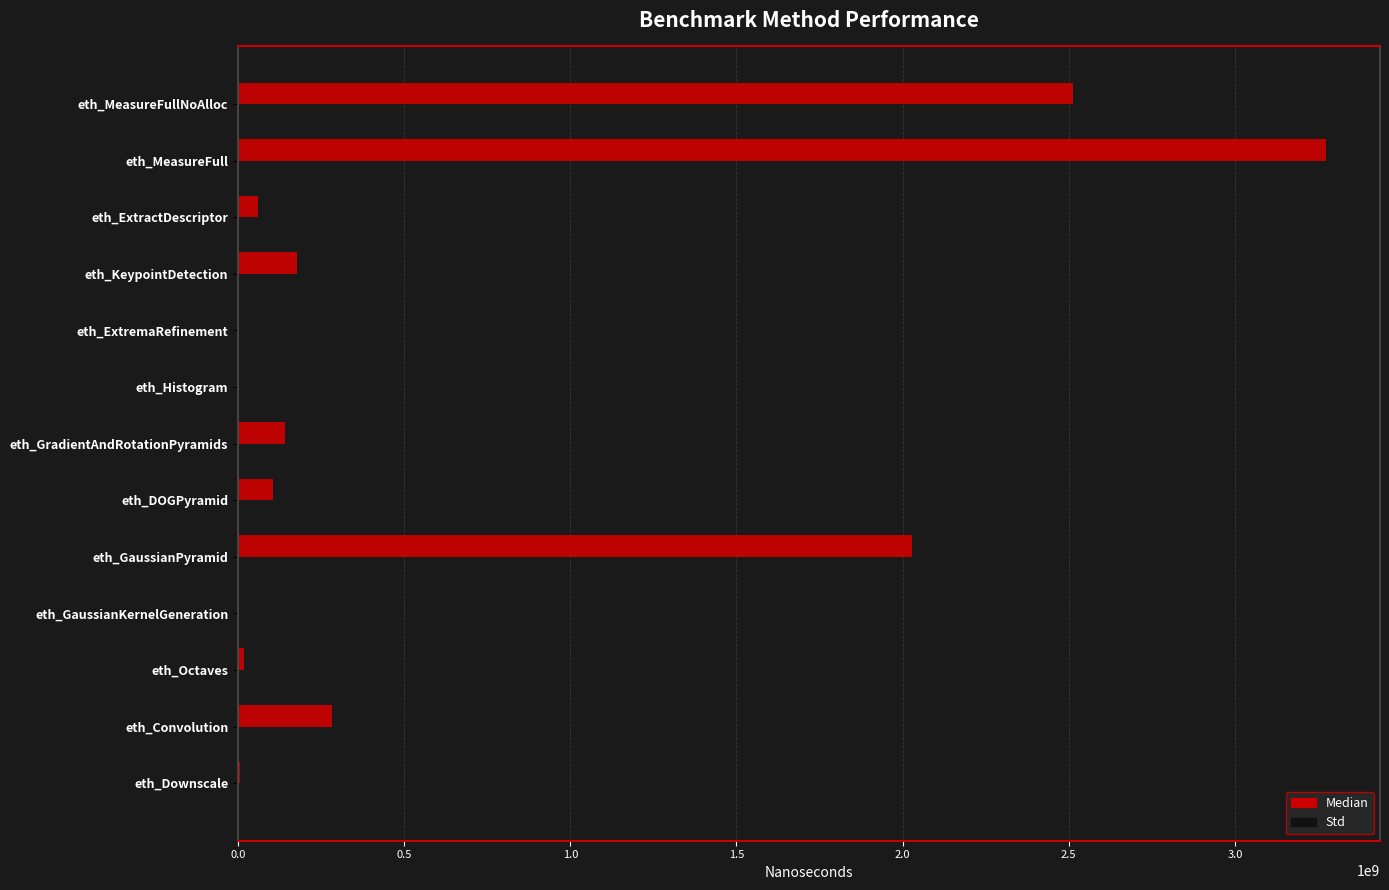

Where is Median nearest to the value 1636550393?

eth_GaussianPyramid